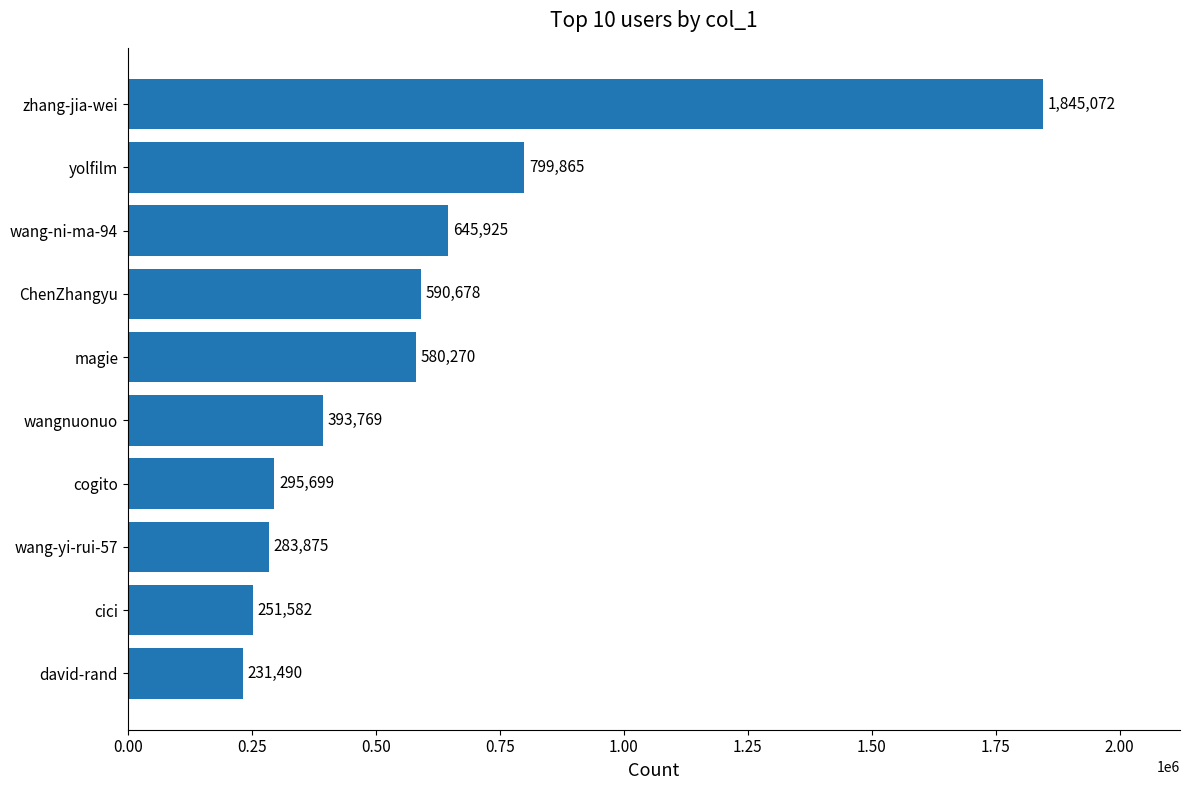

How many data points are less than 580270?

5